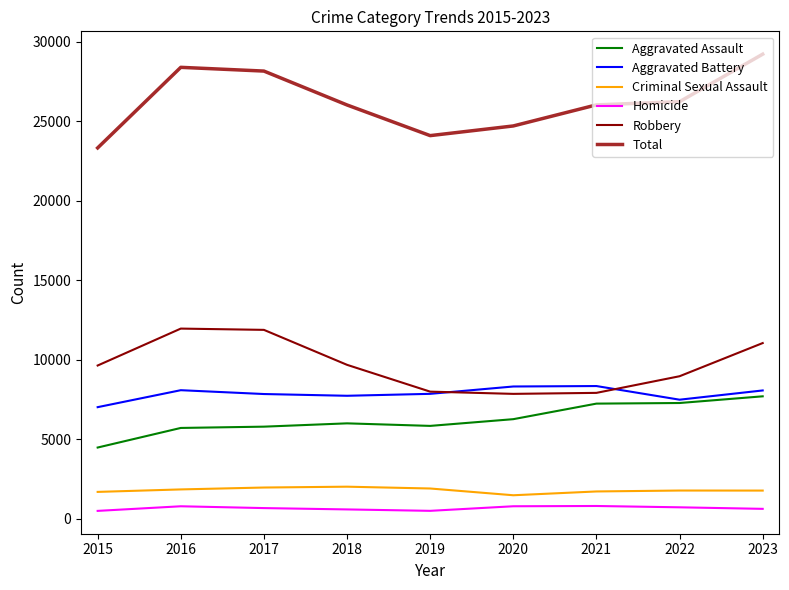

Which series has the largest total across all categories?

Total